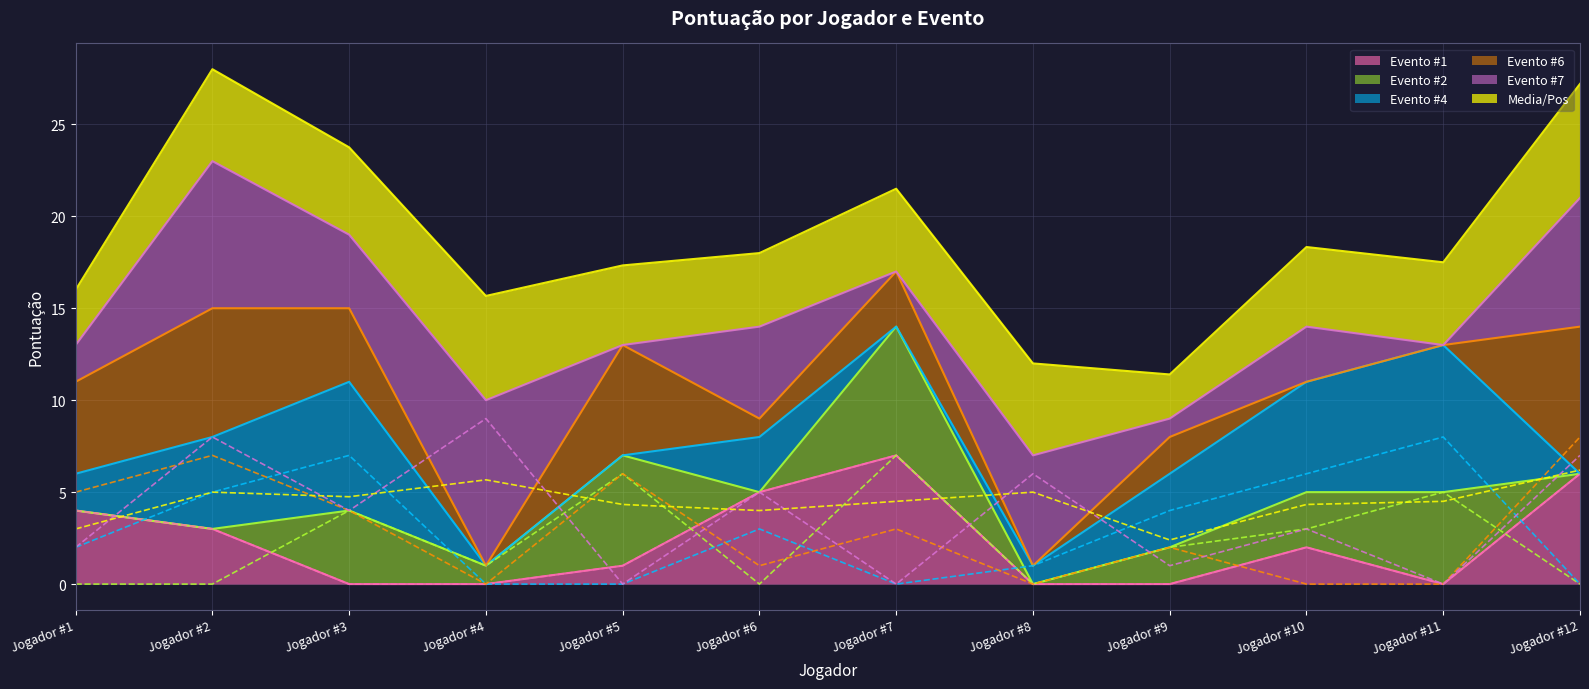

Which series has the widest spread of values?

Evento #7